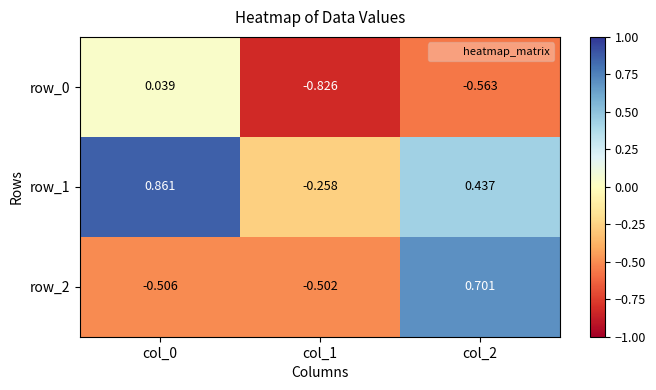

How many negative values does the row_0 series have?

2